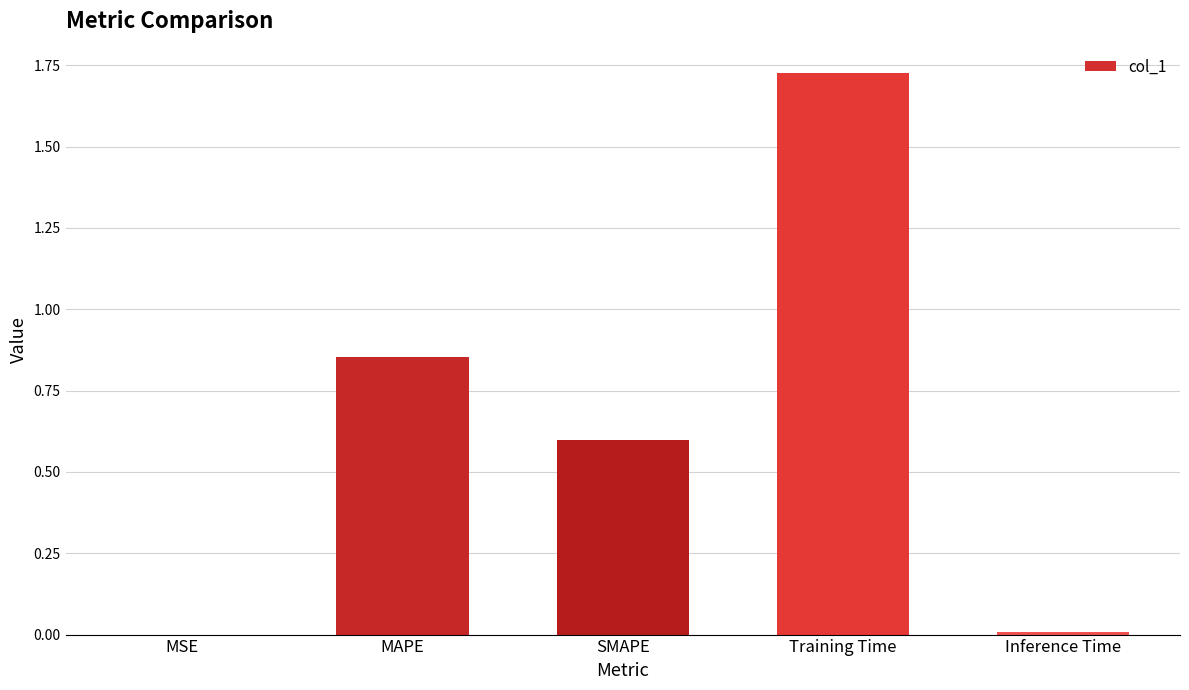

Which category has the highest value across all series?

Training Time